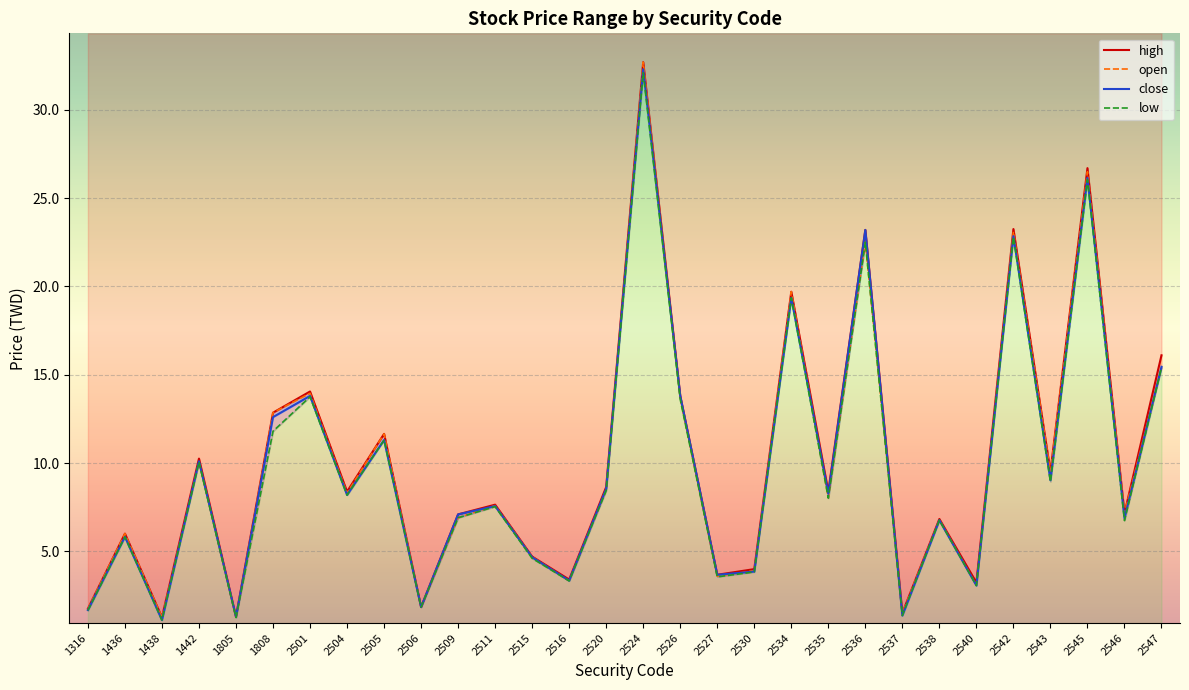

Which series has the largest range (max minus min)?

open